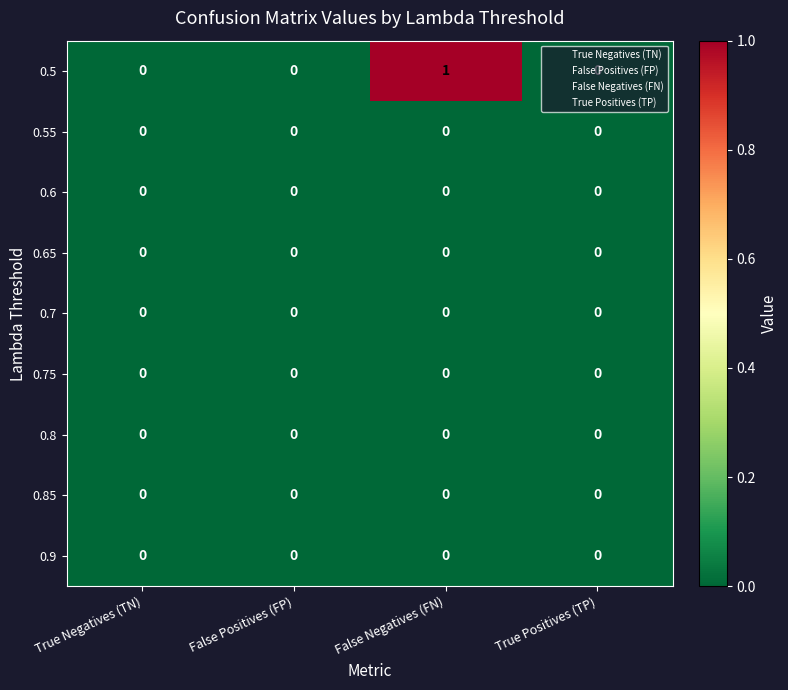

Which label corresponds to the largest value in the chart?

False Negatives (FN)